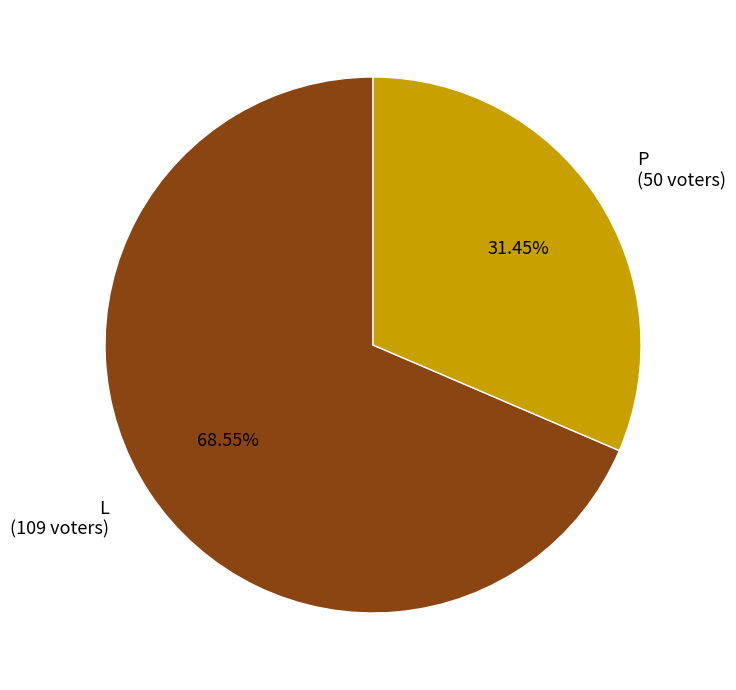

Which slice represents more than half of the pie?

L